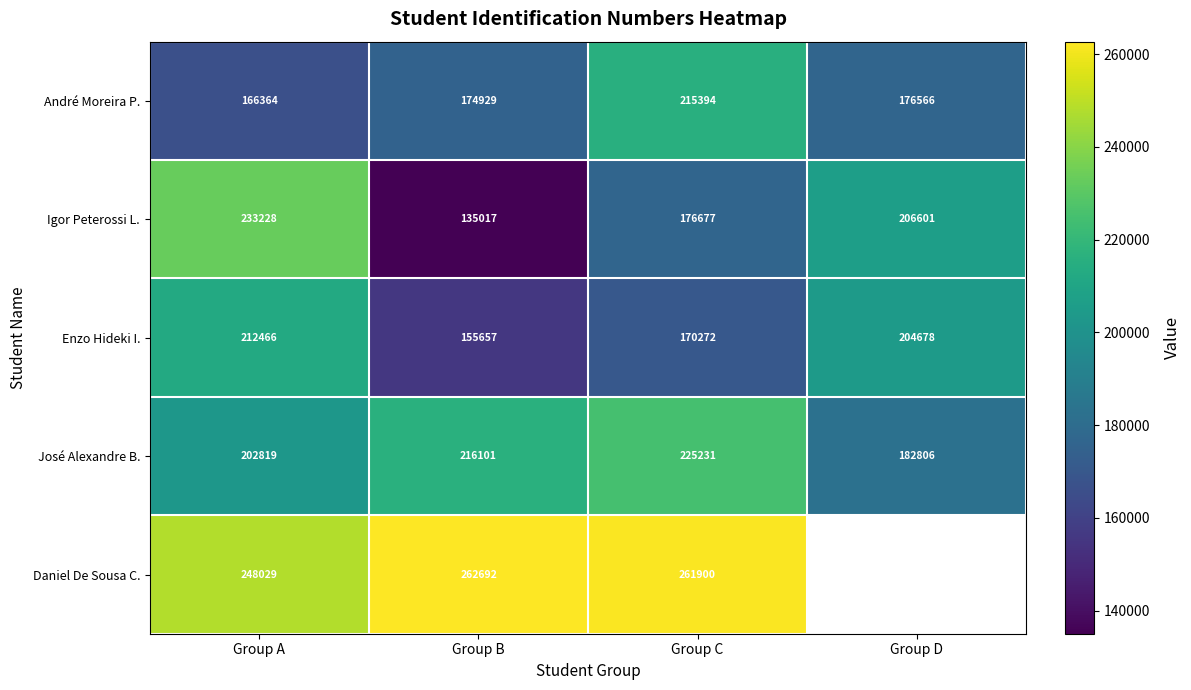

Which has a higher value, Group A or Group B?

Group B